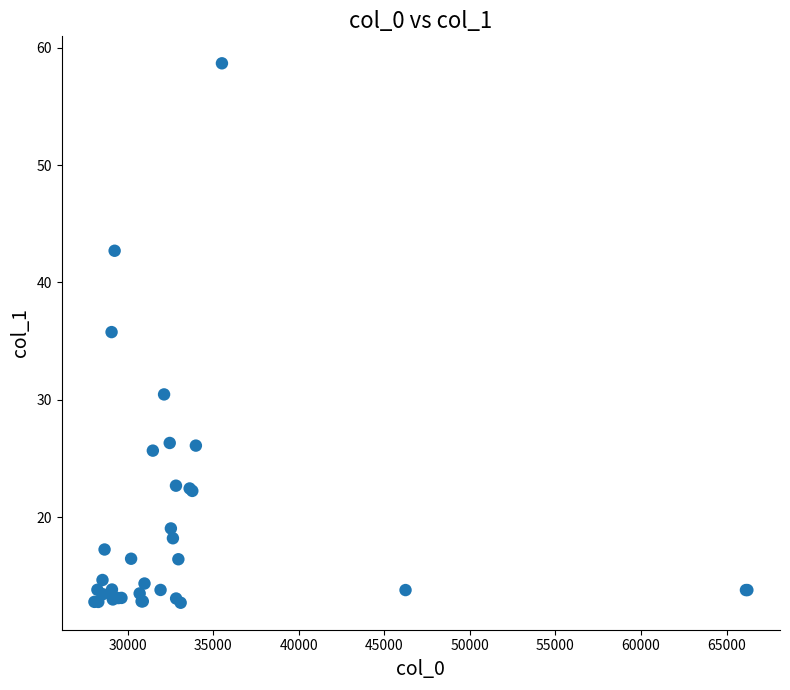

What Y value in the scatter plot is closest to 35?

35.8